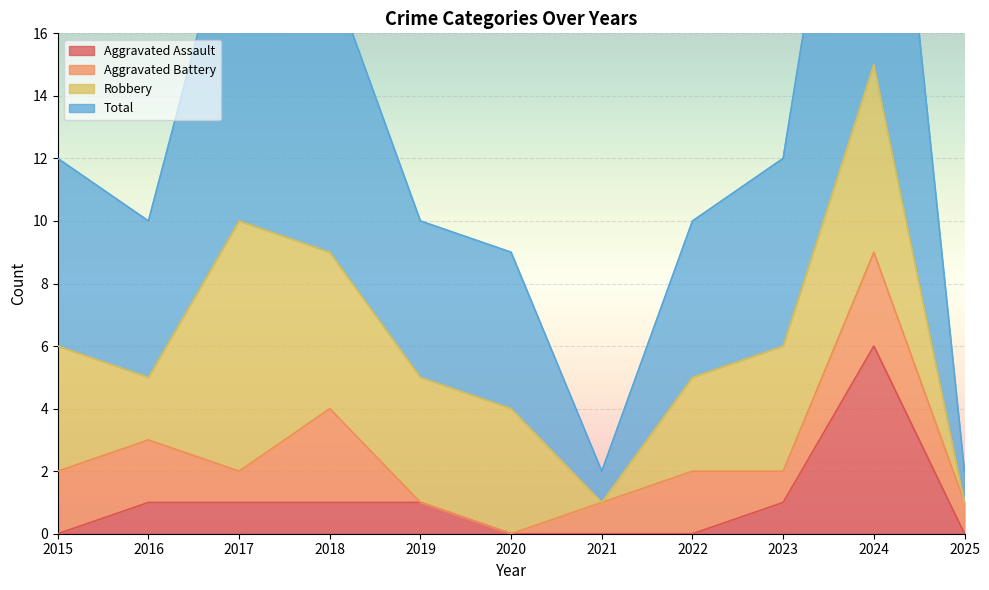

In Total, how many points are higher than both neighbors (excluding endpoints)?

2